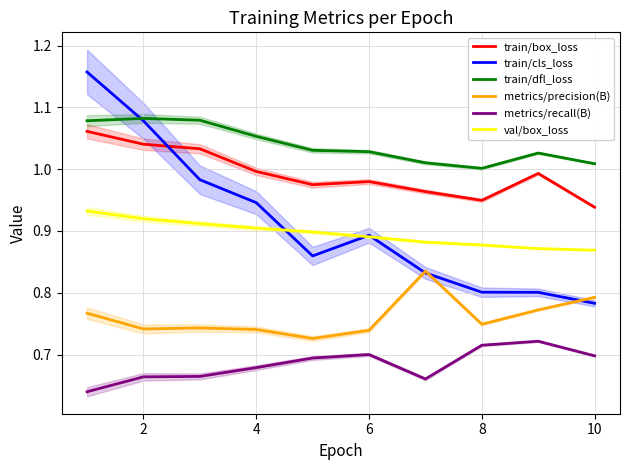

True or false: train/dfl_loss has a value of 0.3 at 2.

False